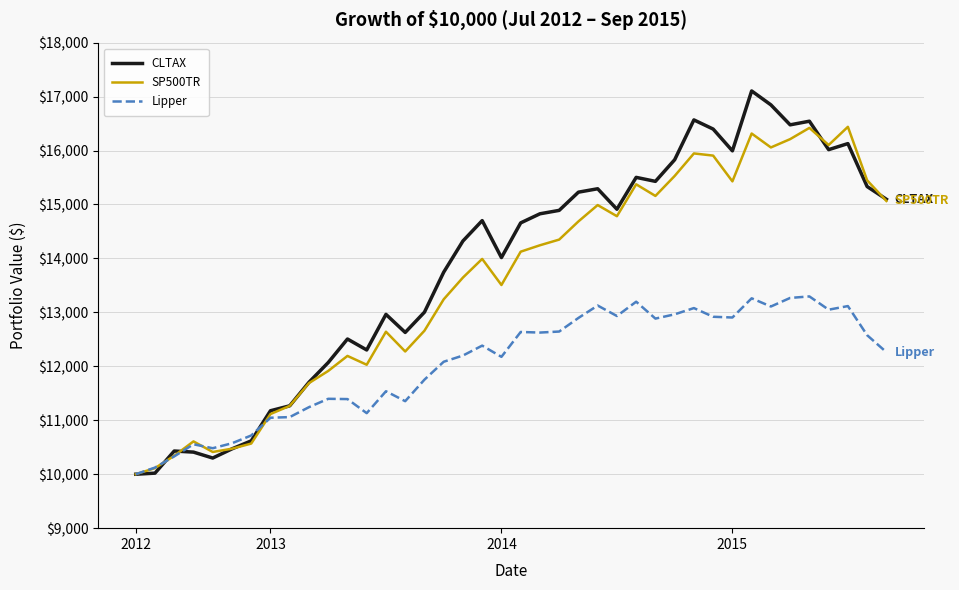

What is the minimum value shown in the chart?

10000.0